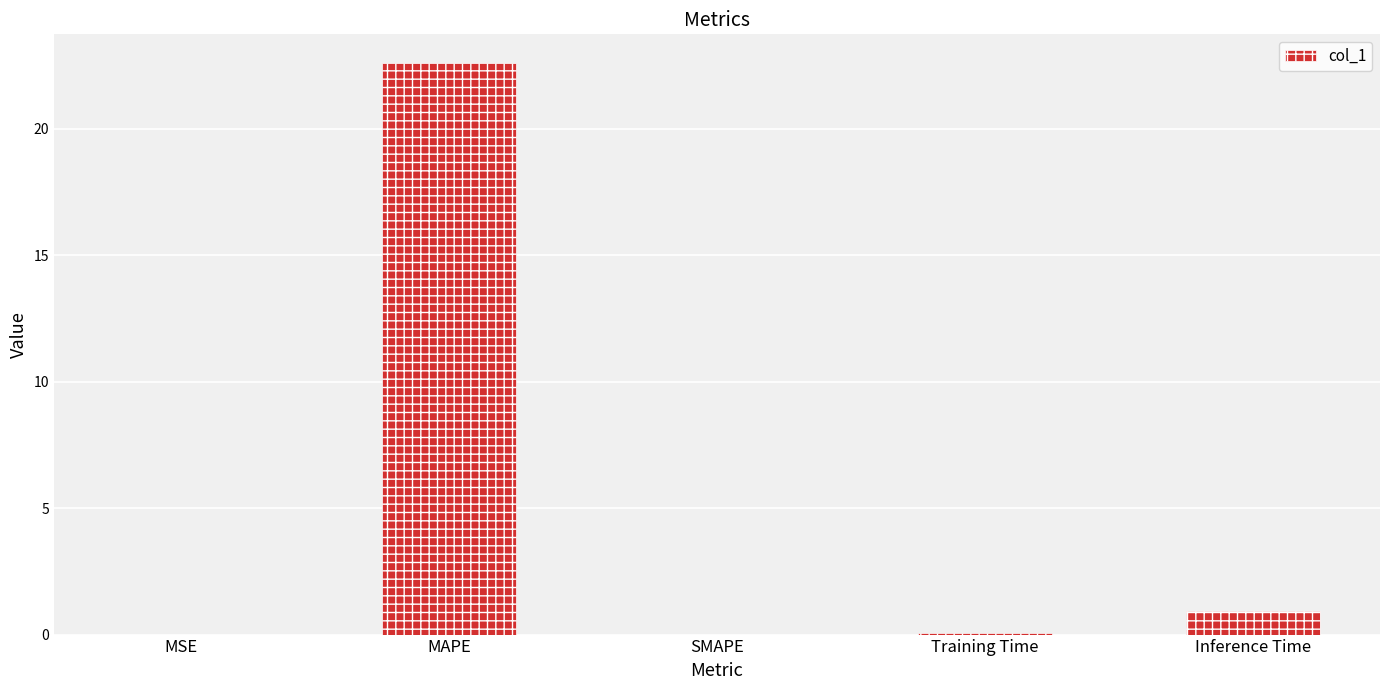

The chart shows a value of 0.0 at MSE. True or false?

True